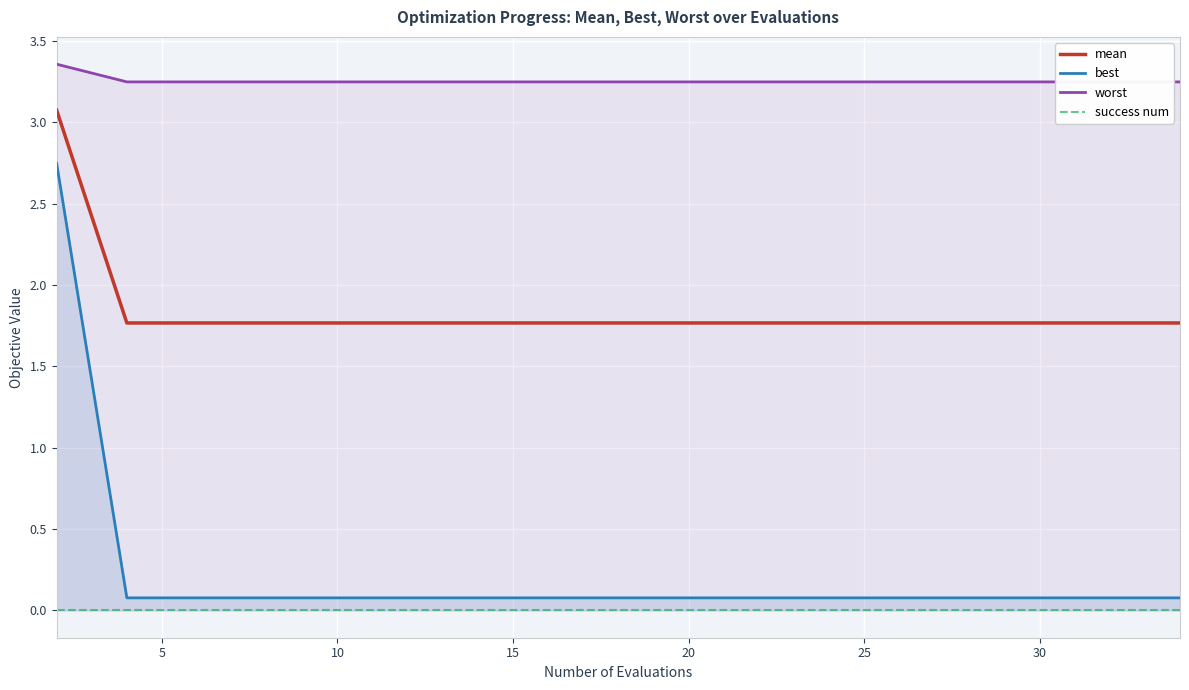

What is the lowest value of the mean series?

1.8